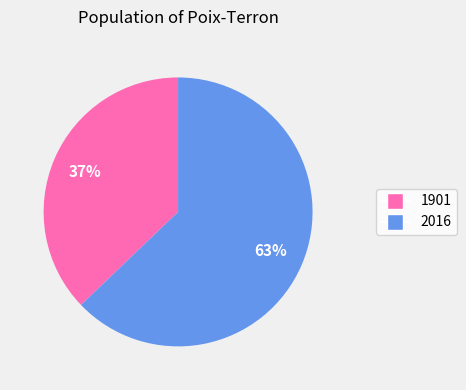

Does 1901 account for over 50% of the chart?

No